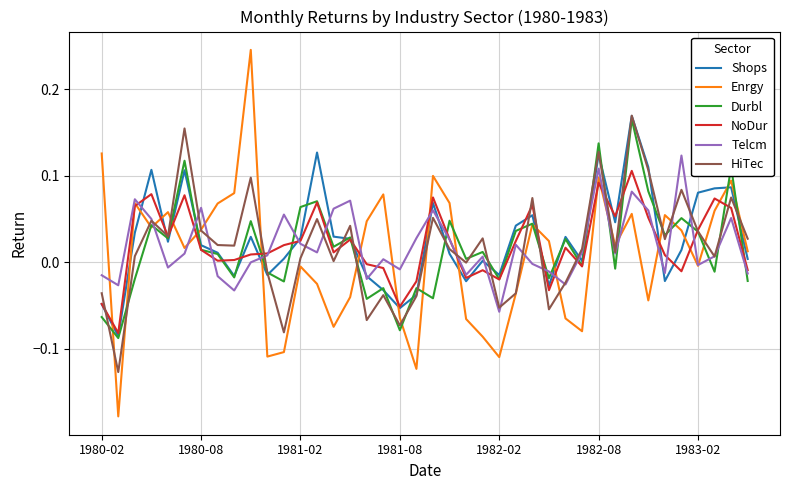

Which series has the widest spread of values?

Enrgy